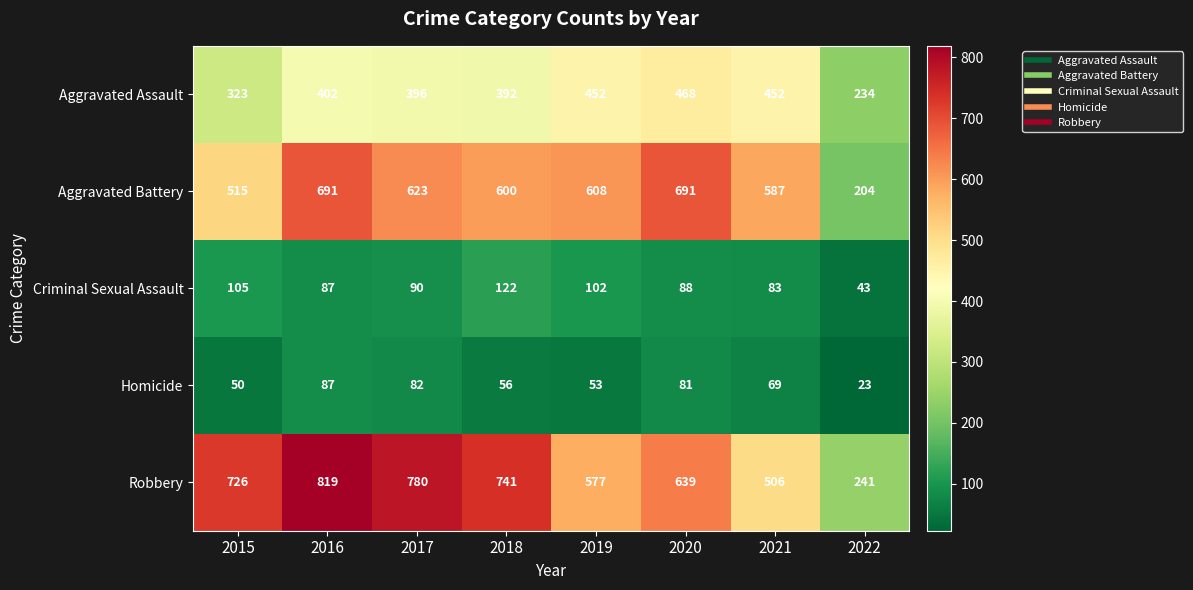

The Criminal Sexual Assault series shows 33 at 2017. True or false?

False